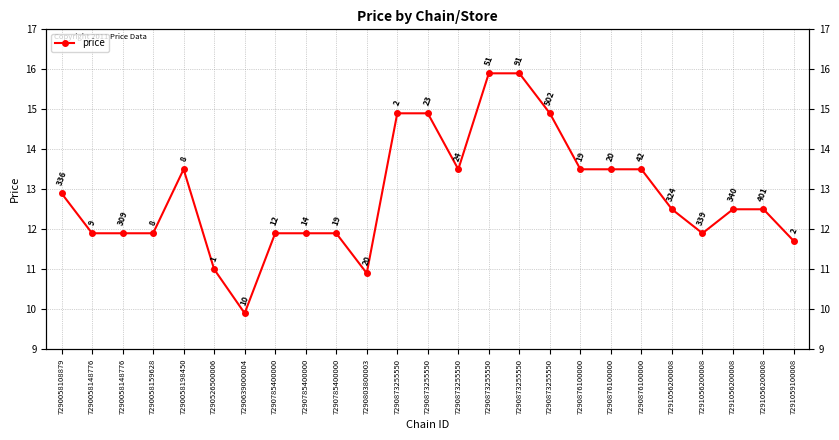

Rank the categories by value from highest to lowest.

7290873255550, 7290873255550, 7290873255550, 7290873255550, 7290873255550, 7290058198450, 7290873255550, 7290876100000, 7290876100000, 7290876100000, 7290058108879, 7291056200008, 7291056200008, 7291056200008, 7290058148776, 7290058148776, 7290058159628, 7290785400000, 7290785400000, 7290785400000, 7291056200008, 7291059100008, 7290526500006, 7290803800003, 7290639000004